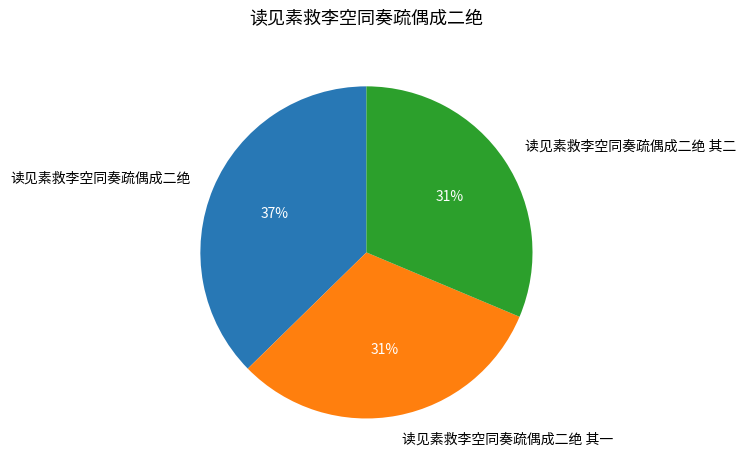

To the nearest percent, what is the difference between the 读见素救李空同奏疏偶成二绝 and 读见素救李空同奏疏偶成二绝 其二 slice percentages?

6%